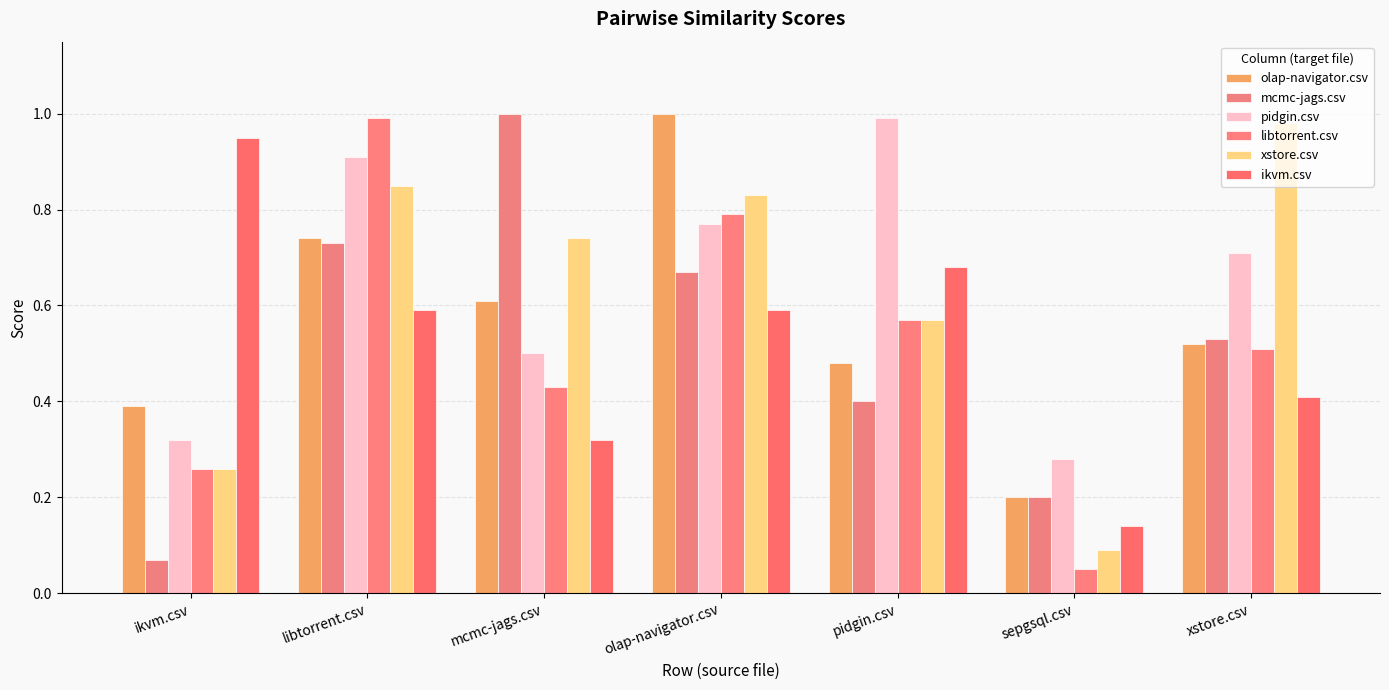

How many bars are there in each group?

6